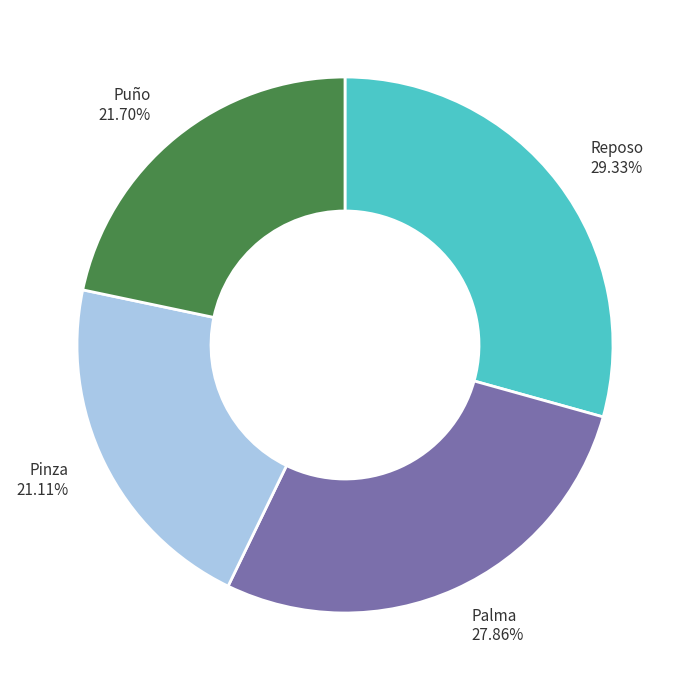

To the nearest percent, what percentage of the pie is Puño?

22%